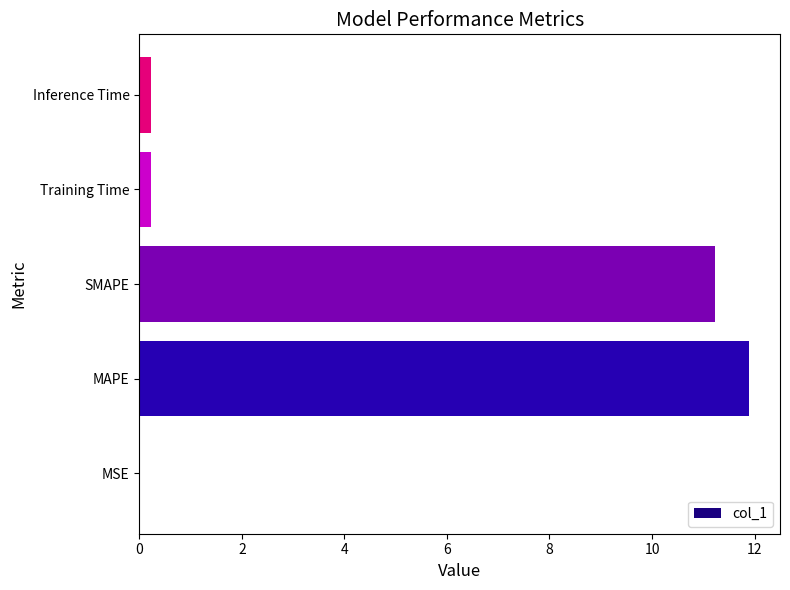

Which has a higher value, Training Time or MAPE?

MAPE